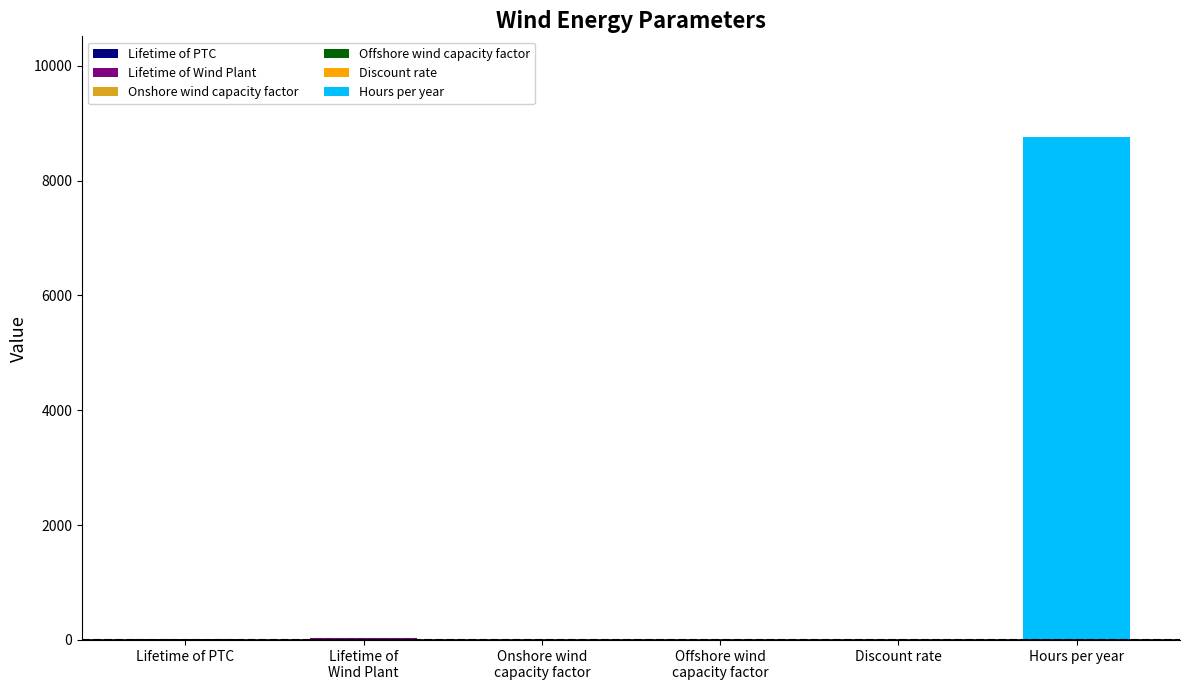

Does the chart contain stacked bars?

No